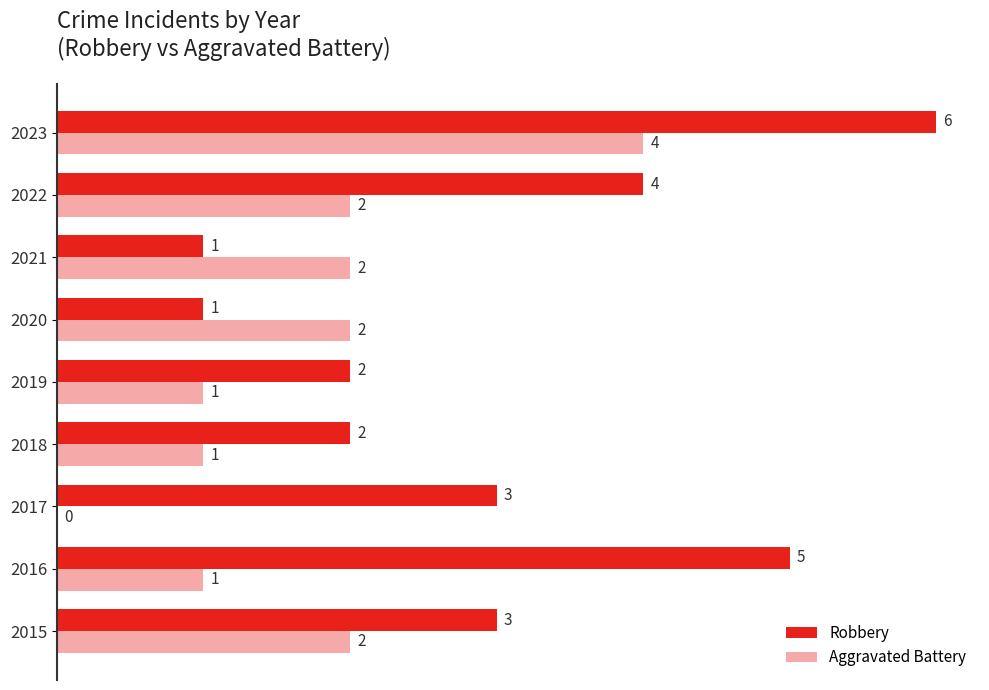

The Robbery series shows 1 at 2021. True or false?

True